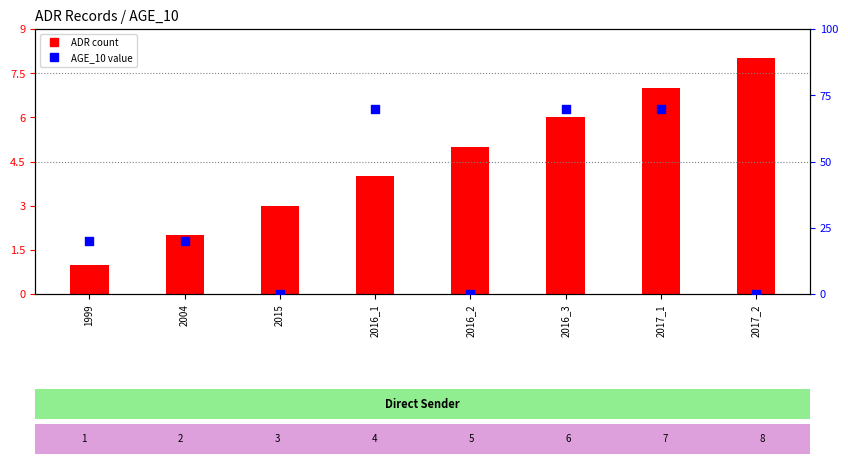

At which category is the sum across all series the highest?

2017_1